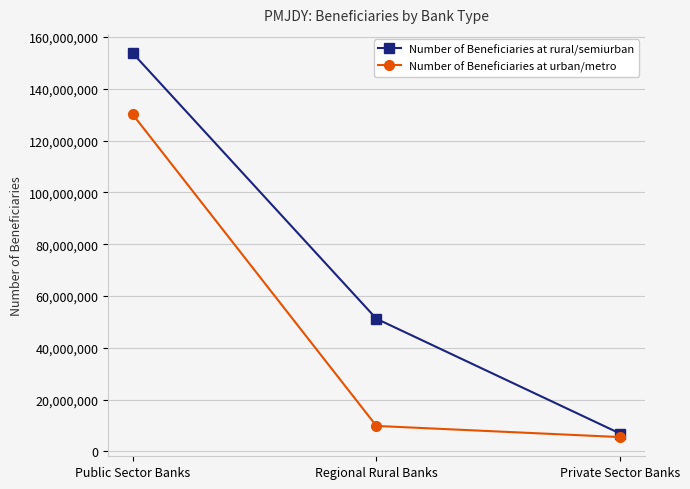

Which series has the largest range (max minus min)?

Number of Beneficiaries at rural/semiurban